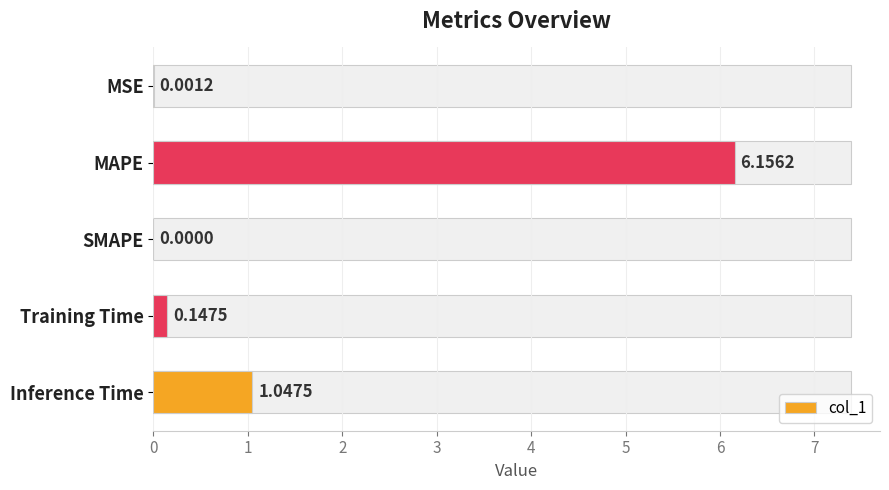

What is the approximate value at Training Time?

0.1